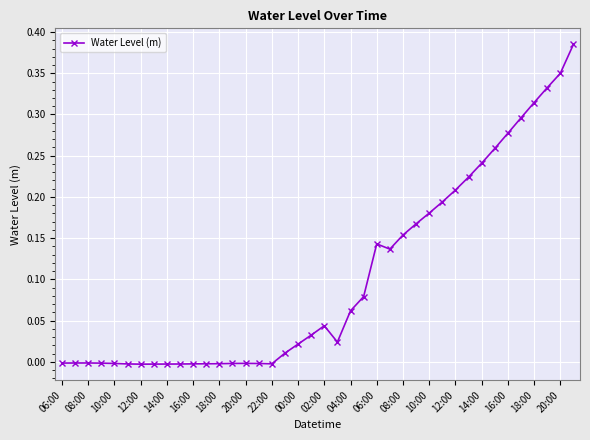

True or false: the data has more than 1 interior local peaks.

True